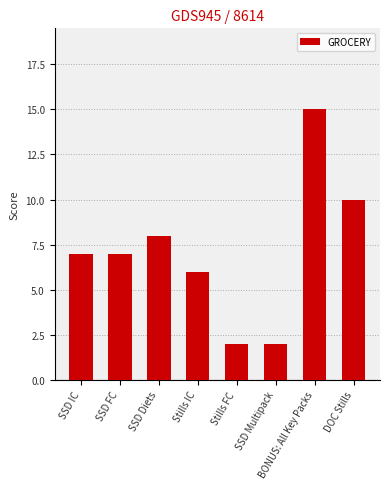

What is the average value?

7